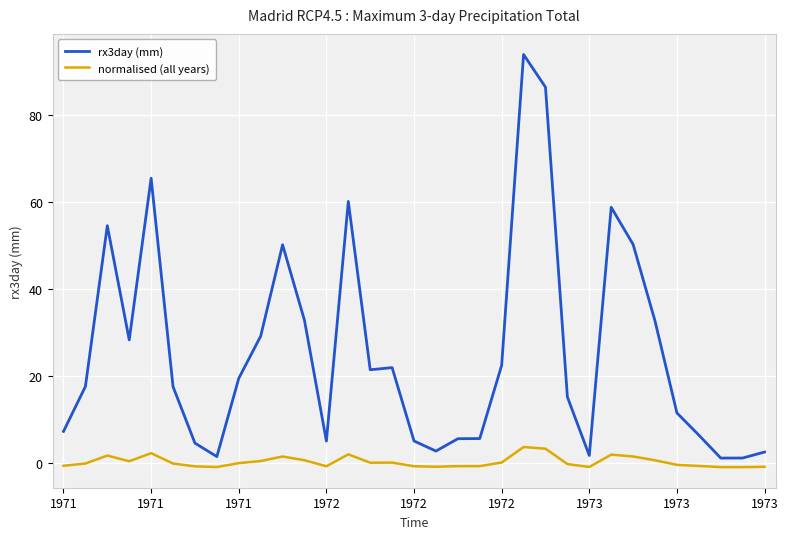

Which series has the largest total across all categories?

rx3day (mm)